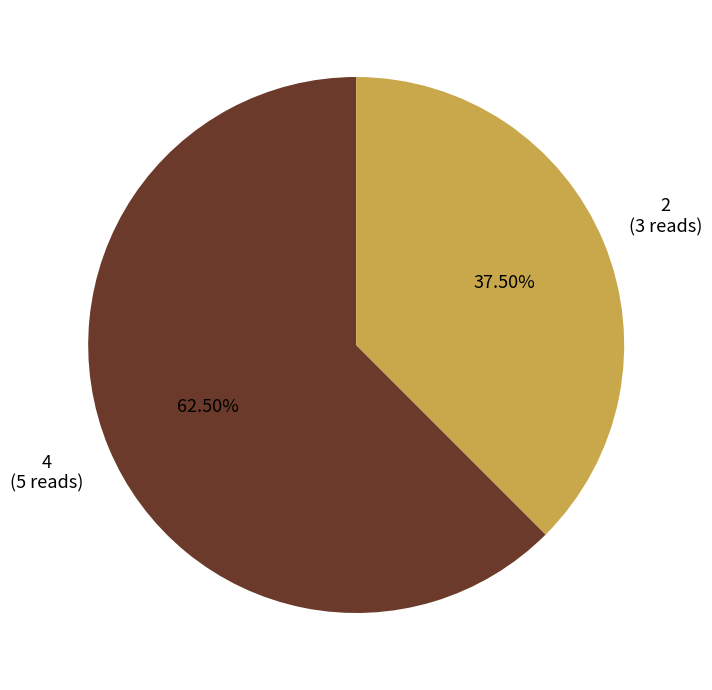

The 2 slice represents 46% of the pie. True or false?

False